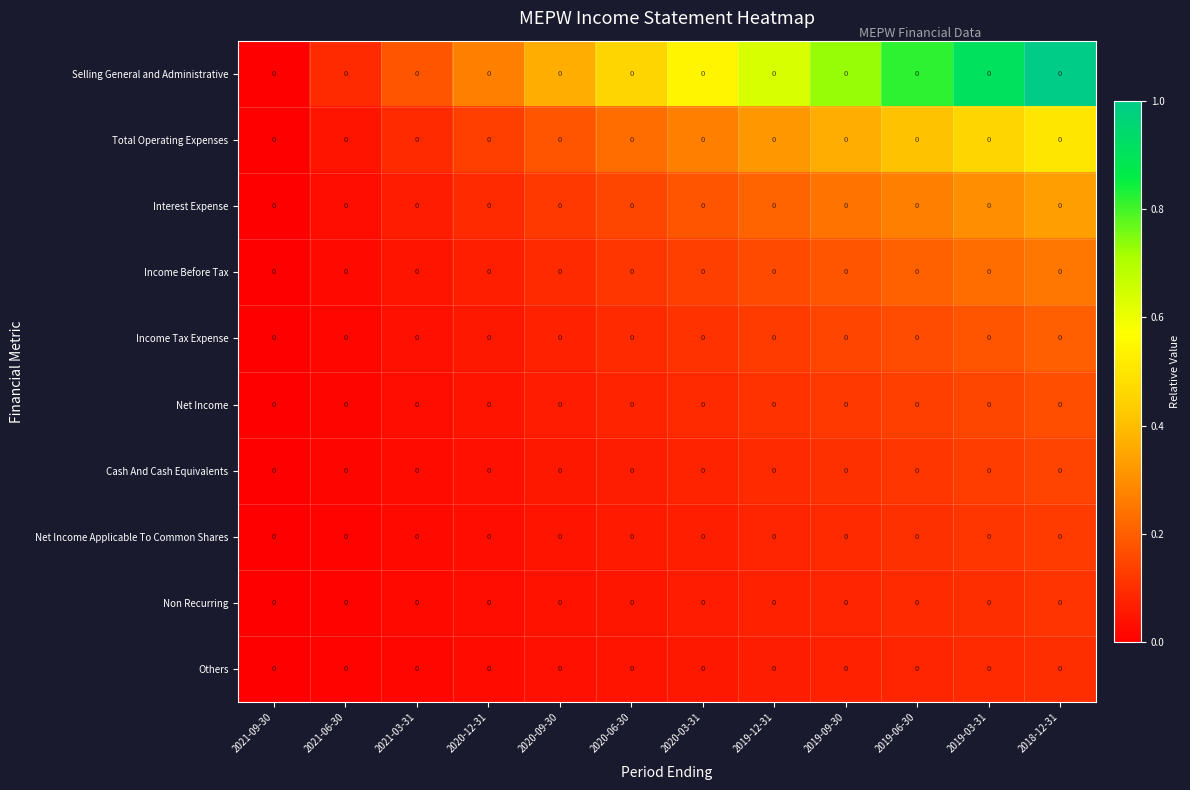

Which series changed the most between 2020-06-30 and 2018-12-31?

Selling General and Administrative